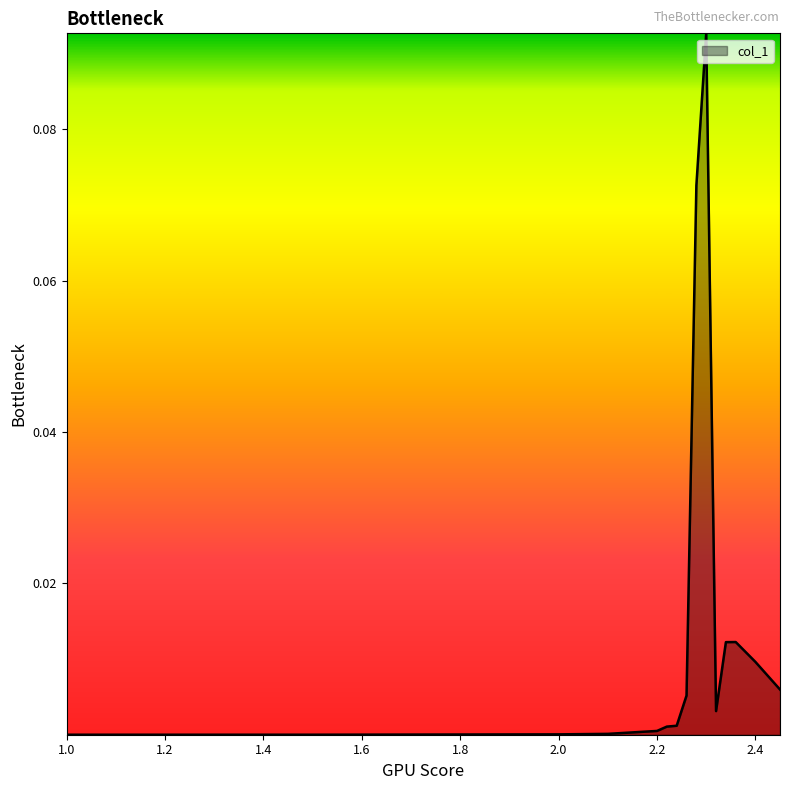

How many lines are shown in the chart?

1